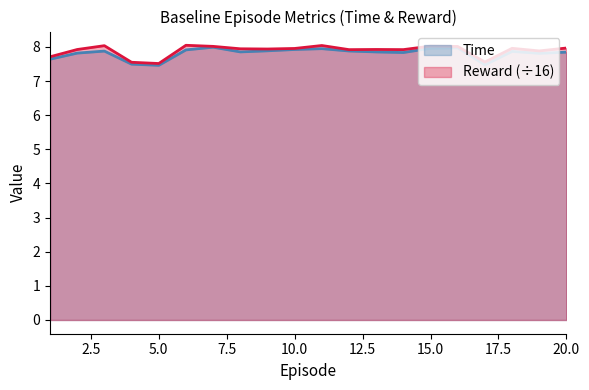

At how many categories does at least one series exceed 7?

20